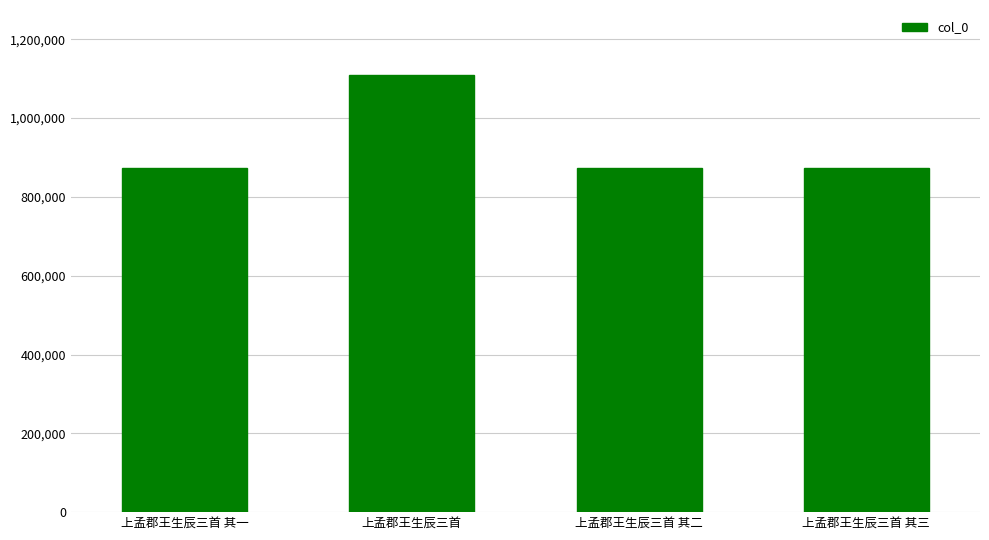

What is the change in value from 上孟郡王生辰三首 to 上孟郡王生辰三首 其二?

-235383